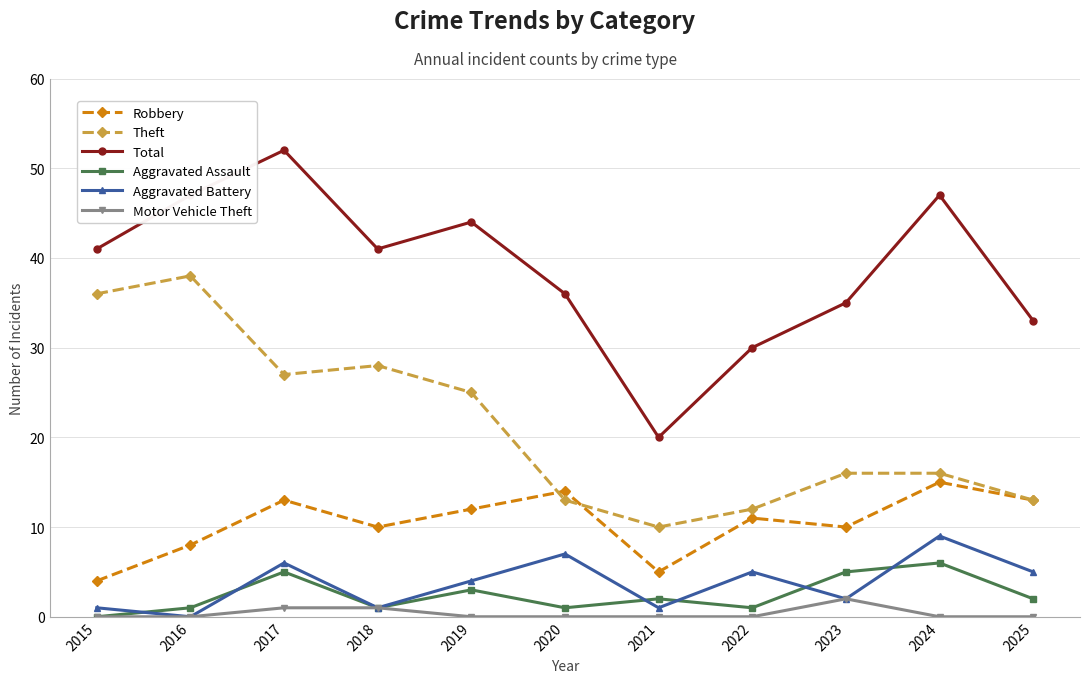

Which series has the largest total across all categories?

Total